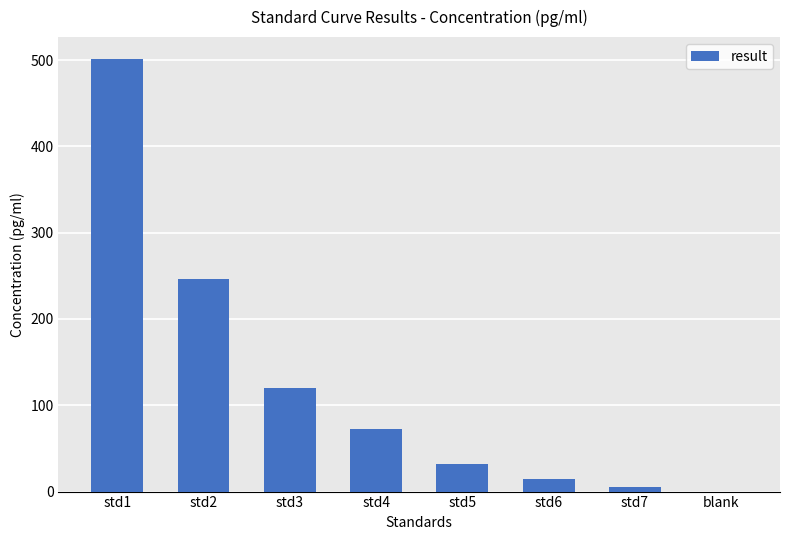

Reading left to right, transcribe all the data shown in this chart.

std1=501.5	std2=246.3	std3=120.5	std4=72.0	std5=32.4	std6=14.8	std7=5.2	blank=-0.6